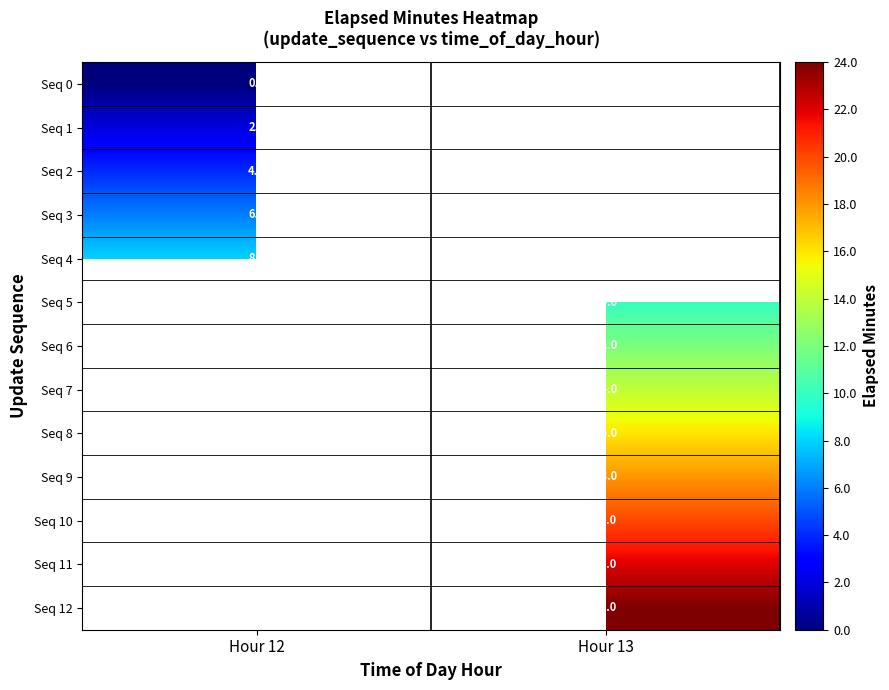

True or false: Seq 6 has a value of 3 at Hour 13.

False